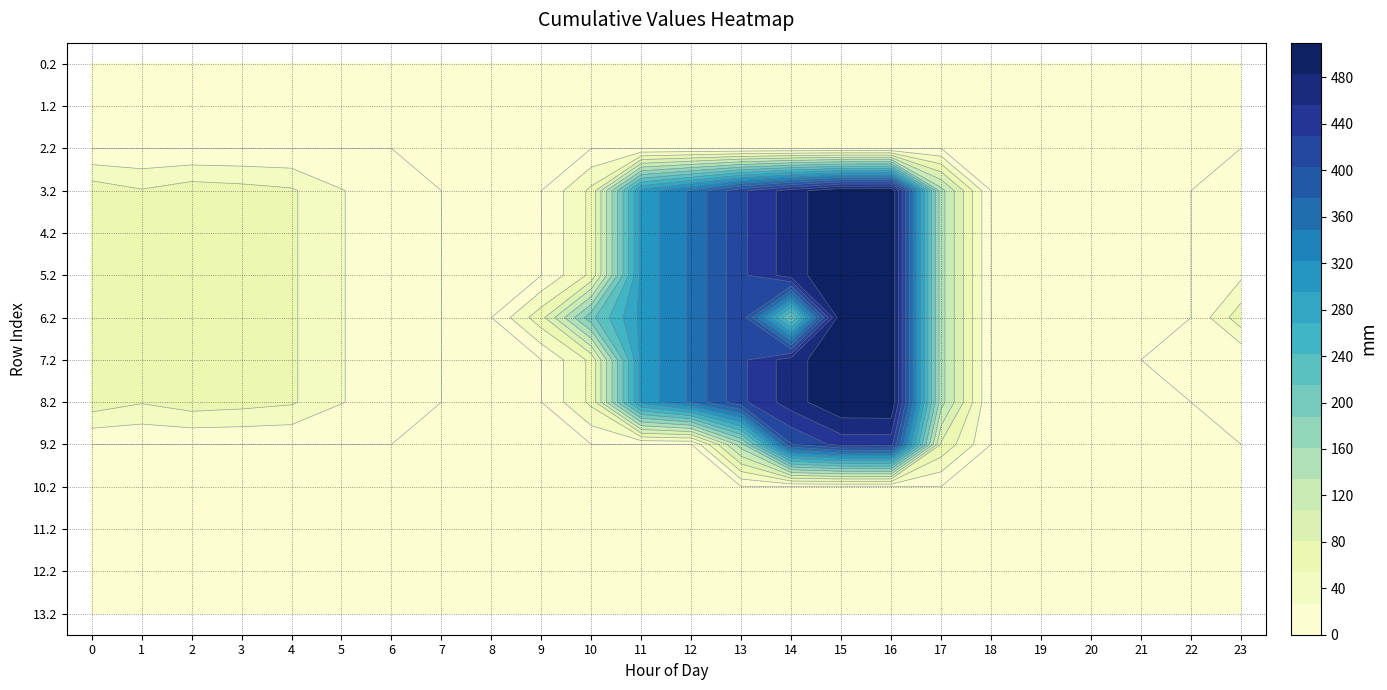

Reading left to right, transcribe all the data shown in this chart.

row_0: 0=0.0	1=0.0	2=0.0	3=0.0	4=0.0	5=0.0	6=0.0	7=0.0	8=0.0	9=0.0	10=0.0	11=0.0	12=0.0	13=0.0	14=0.0	15=0.0	16=0.0	17=0.0	18=0.0	19=0.0	20=0.0	21=0.0	22=0.0	23=0.0
row_1: 0=0.0	1=0.0	2=0.0	3=0.0	4=0.0	5=0.0	6=0.0	7=0.0	8=0.0	9=0.0	10=0.0	11=0.0	12=0.0	13=0.0	14=0.0	15=0.0	16=0.0	17=0.0	18=0.0	19=0.0	20=0.0	21=0.0	22=0.0	23=0.0
row_2: 0=0.0	1=0.0	2=0.0	3=0.0	4=0.0	5=0.0	6=0.0	7=0.0	8=0.0	9=0.0	10=0.0	11=0.0	12=0.0	13=0.0	14=0.0	15=0.0	16=0.0	17=0.0	18=0.0	19=0.0	20=0.0	21=0.0	22=0.0	23=0.0
row_3: 0=70.1	1=55.7	2=68.5	3=64.0	4=57.4	5=28.0	6=11.8	7=0.0	8=0.0	9=0.0	10=60.4	11=303.6	12=354.2	13=423.4	14=470.4	15=508.8	16=509.6	17=145.4	18=0.0	19=0.0	20=0.0	21=0.0	22=0.0	23=21.2
row_4: 0=70.1	1=55.7	2=68.5	3=64.0	4=57.4	5=28.0	6=11.8	7=0.0	8=0.0	9=0.0	10=60.4	11=303.6	12=354.2	13=423.4	14=470.4	15=508.8	16=509.6	17=145.4	18=0.0	19=0.0	20=0.0	21=0.0	22=0.0	23=21.2
row_5: 0=70.1	1=55.7	2=68.5	3=64.0	4=57.4	5=28.0	6=11.8	7=0.0	8=0.0	9=0.0	10=60.4	11=303.6	12=354.2	13=423.4	14=470.4	15=508.8	16=509.6	17=145.4	18=0.0	19=0.0	20=0.0	21=0.0	22=0.0	23=21.2
row_6: 0=70.1	1=55.7	2=68.5	3=64.0	4=57.4	5=28.0	6=11.8	7=0.0	8=0.0	9=71.5	10=206.5	11=303.6	12=354.2	13=423.4	14=203.5	15=508.8	16=509.6	17=145.4	18=0.0	19=0.0	20=0.0	21=0.0	22=0.0	23=70.5
row_7: 0=70.1	1=55.7	2=68.5	3=64.0	4=57.4	5=28.0	6=11.8	7=0.0	8=0.0	9=0.0	10=60.4	11=303.6	12=354.2	13=423.4	14=470.4	15=508.8	16=509.6	17=145.4	18=0.0	19=0.0	20=0.0	21=0.0	22=21.2	23=0.0
row_8: 0=70.1	1=55.7	2=68.5	3=64.0	4=57.4	5=28.0	6=11.8	7=0.0	8=0.0	9=0.0	10=60.4	11=303.6	12=354.2	13=423.4	14=470.4	15=508.8	16=509.6	17=145.4	18=0.0	19=0.0	20=0.0	21=0.0	22=0.0	23=21.2
row_9: 0=0.0	1=0.0	2=0.0	3=0.0	4=0.0	5=0.0	6=0.0	7=0.0	8=0.0	9=0.0	10=0.0	11=0.0	12=0.0	13=149.8	14=401.4	15=439.8	16=440.6	17=76.4	18=0.0	19=0.0	20=0.0	21=0.0	22=0.0	23=0.0
row_10: 0=0.0	1=0.0	2=0.0	3=0.0	4=0.0	5=0.0	6=0.0	7=0.0	8=0.0	9=0.0	10=0.0	11=0.0	12=0.0	13=0.0	14=0.0	15=0.0	16=0.0	17=0.0	18=0.0	19=0.0	20=0.0	21=0.0	22=0.0	23=0.0
row_11: 0=0.0	1=0.0	2=0.0	3=0.0	4=0.0	5=0.0	6=0.0	7=0.0	8=0.0	9=0.0	10=0.0	11=0.0	12=0.0	13=0.0	14=0.0	15=0.0	16=0.0	17=0.0	18=0.0	19=0.0	20=0.0	21=0.0	22=0.0	23=0.0
row_12: 0=0.0	1=0.0	2=0.0	3=0.0	4=0.0	5=0.0	6=0.0	7=0.0	8=0.0	9=0.0	10=0.0	11=0.0	12=0.0	13=0.0	14=0.0	15=0.0	16=0.0	17=0.0	18=0.0	19=0.0	20=0.0	21=0.0	22=0.0	23=0.0
row_13: 0=0.0	1=0.0	2=0.0	3=0.0	4=0.0	5=0.0	6=0.0	7=0.0	8=0.0	9=0.0	10=0.0	11=0.0	12=0.0	13=0.0	14=0.0	15=0.0	16=0.0	17=0.0	18=0.0	19=0.0	20=0.0	21=0.0	22=0.0	23=0.0